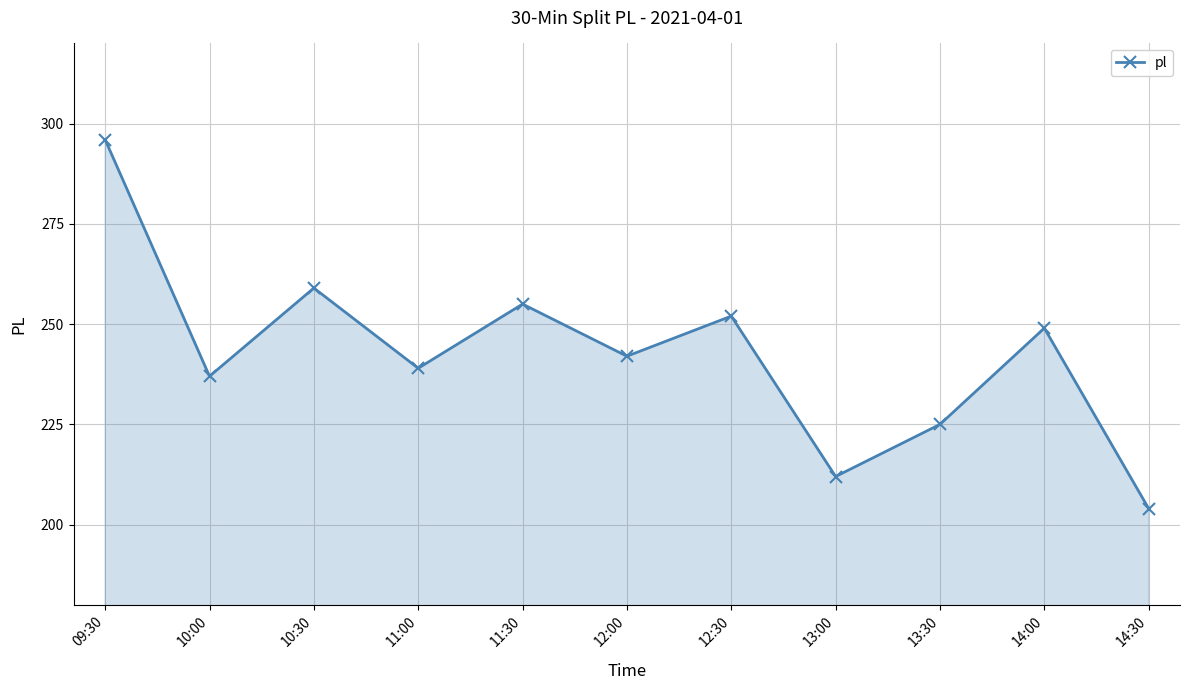

What is the change in value from 11:30 to 13:00?

-43